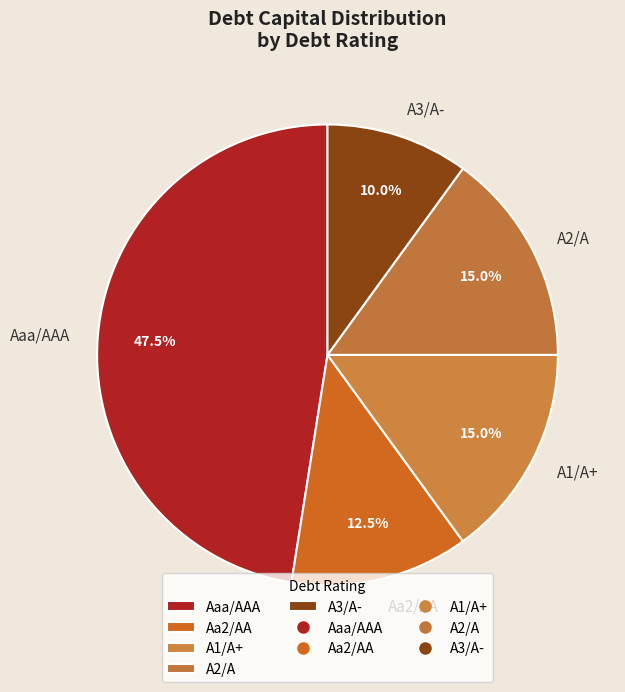

Does A3/A- account for over 50% of the chart?

No